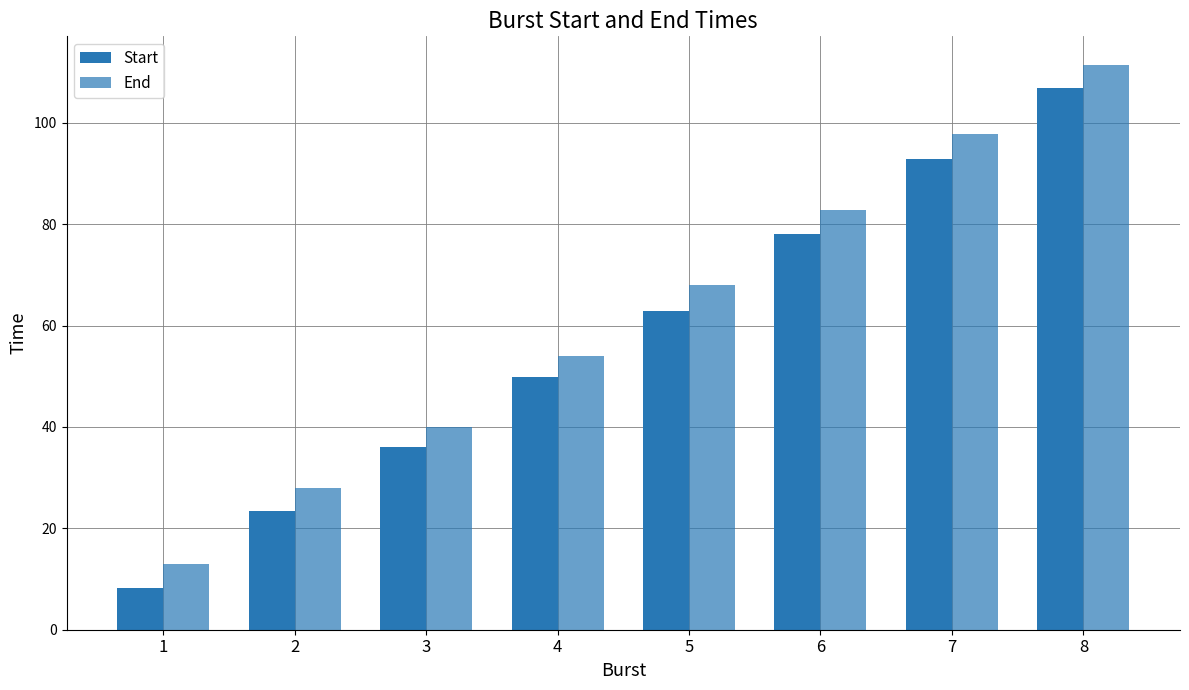

How many categories are shown in the chart?

8